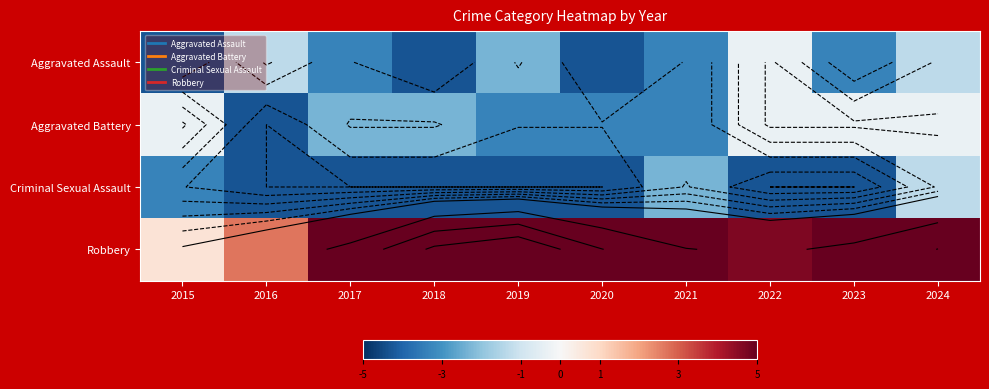

Rank the categories by Aggravated Battery value from lowest to highest.

2016, 2019, 2020, 2021, 2017, 2018, 2015, 2022, 2023, 2024